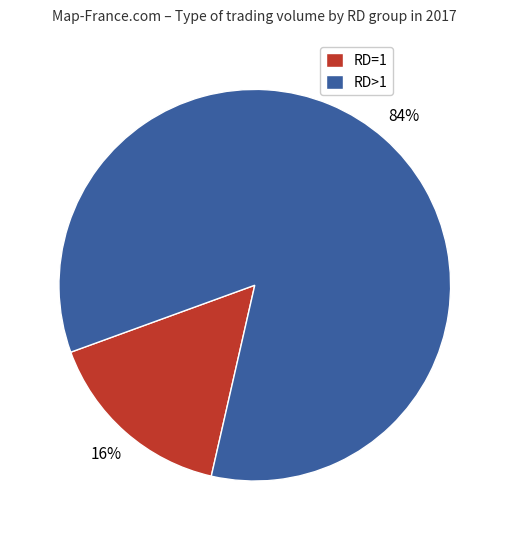

Which has a higher value, RD>1 or RD=1?

RD>1